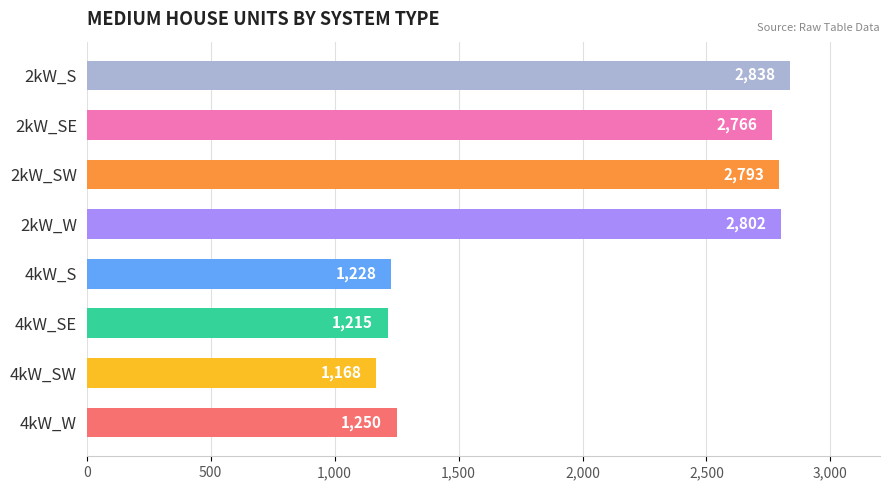

How many categories are shown in the chart?

8